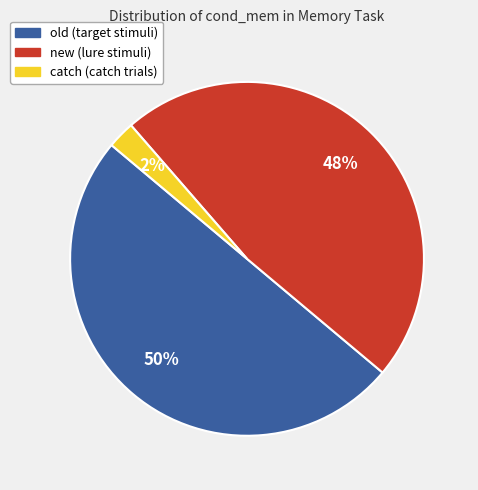

The new slice represents 48% of the pie. True or false?

True